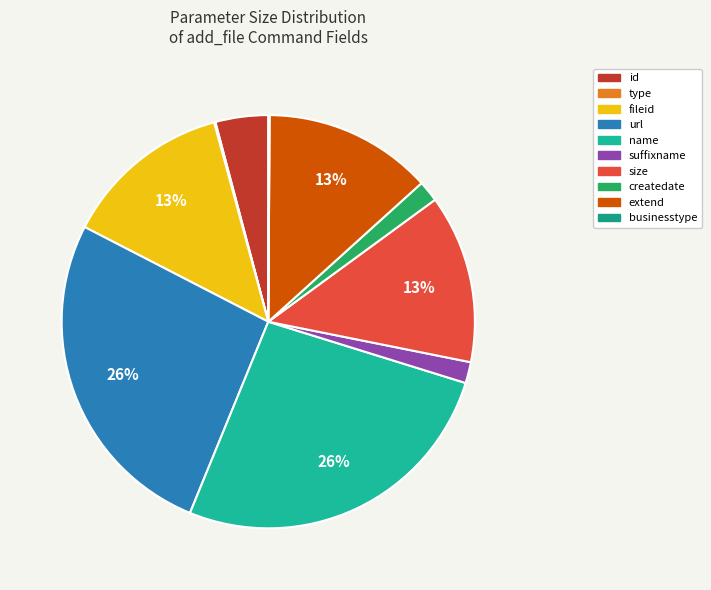

Which category has the biggest portion of the pie?

url